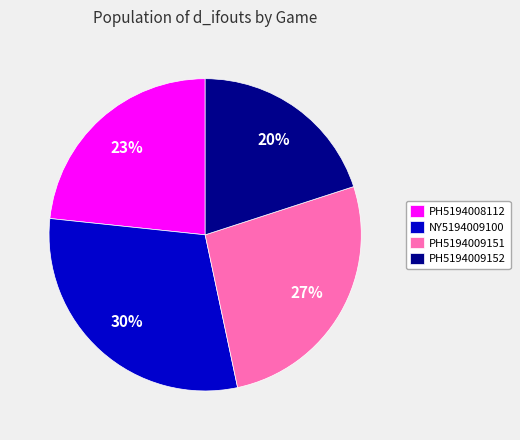

What percentage is the PH5194009151 slice, to the nearest percent?

27%